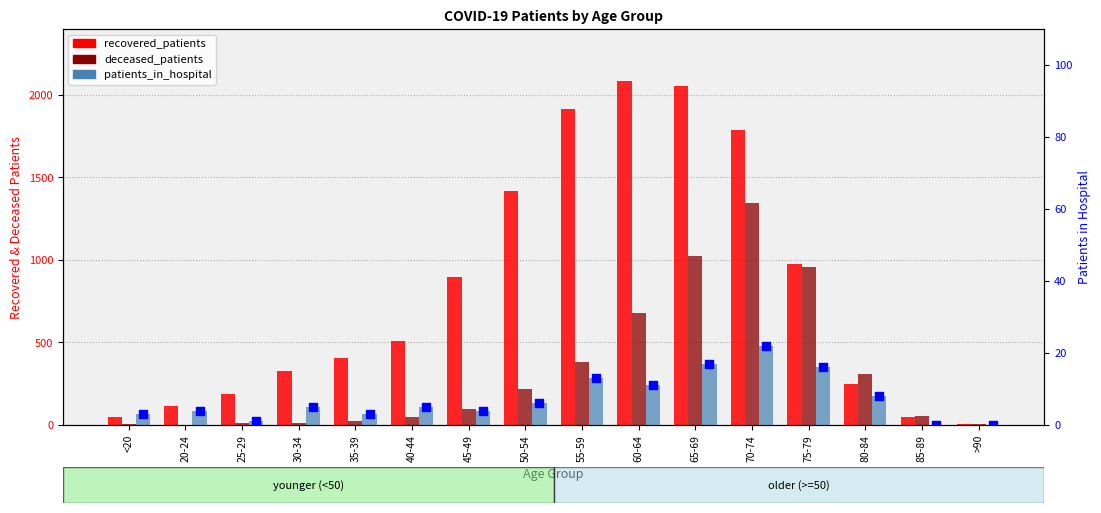

Which series reaches the maximum Y coordinate?

recovered_patients